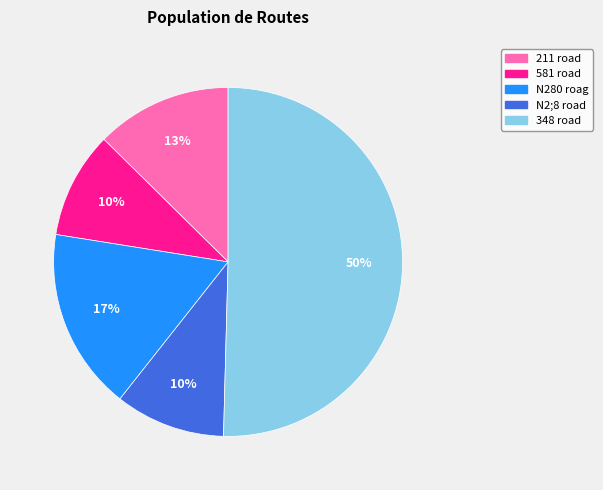

Do 348 road and 211 road together represent more than half of the pie?

Yes